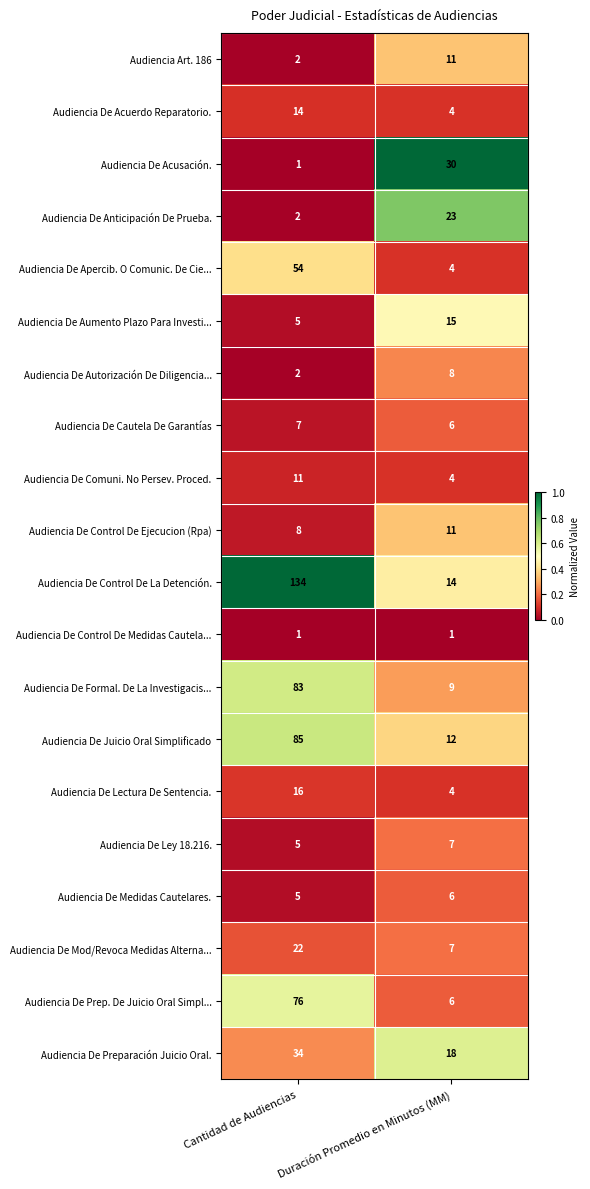

Rank the categories by Audiencia De Autorización De Diligencia... value from highest to lowest.

Duración Promedio en Minutos (MM), Cantidad de Audiencias